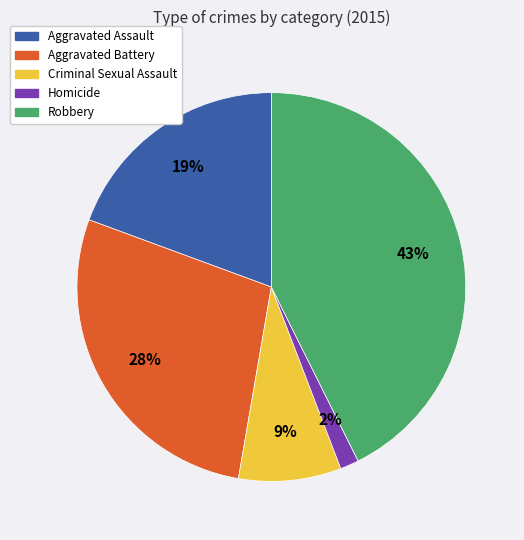

Which slice is the smallest?

Homicide